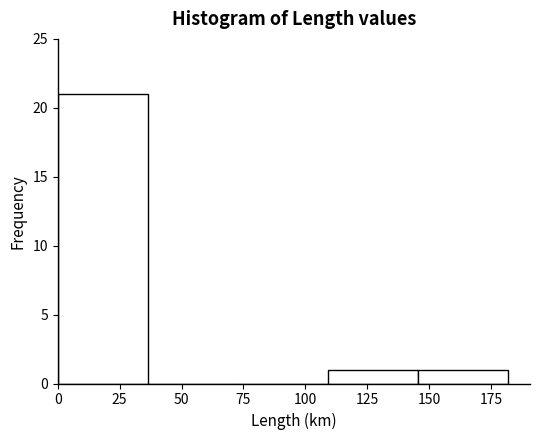

What is the height of the bar covering 0 to 35 on the x-axis? Neither the bar edges nor the heights are printed on the chart, so give them approximately, as read against the axes.

21